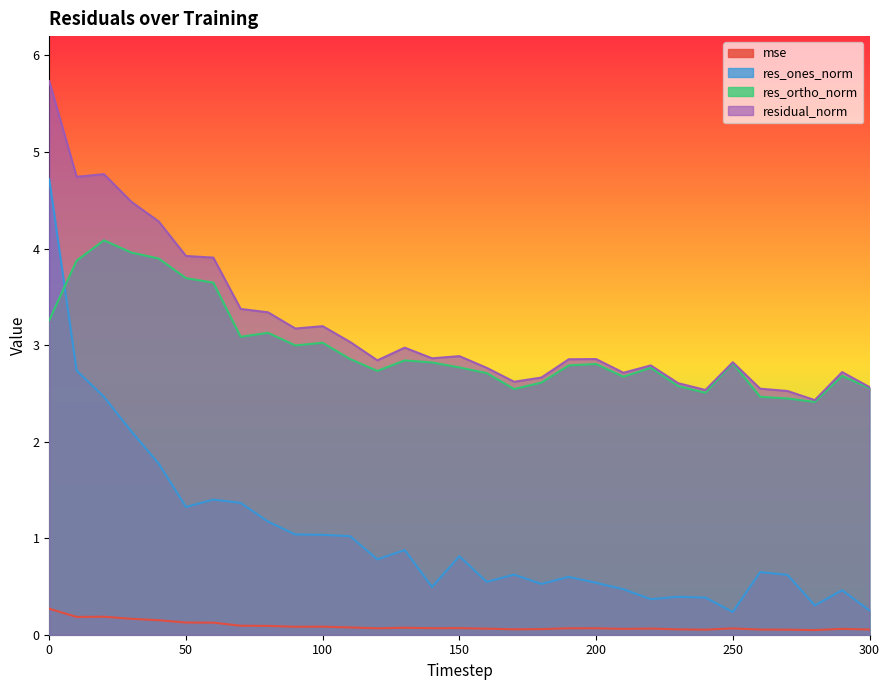

True or false: res_ortho_norm has a value of 1.7 at 250.

False